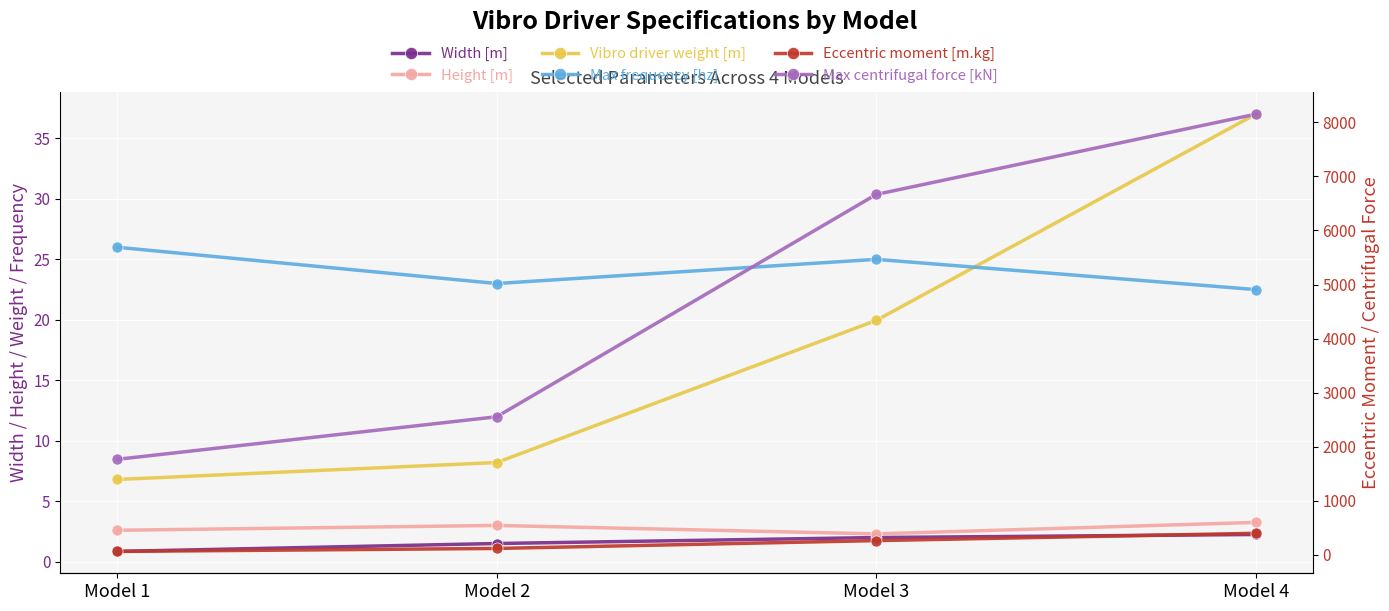

Which has a higher value, Model 3 or Model 1?

Model 3